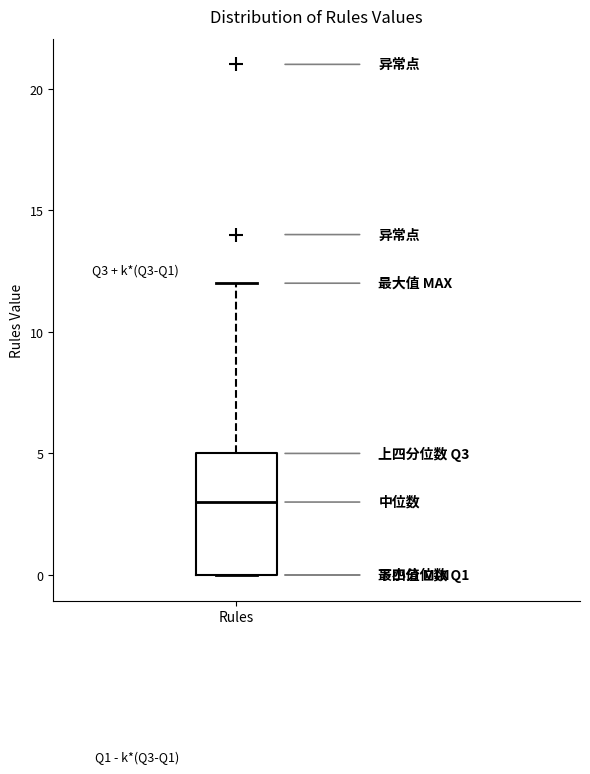

Where does the upper whisker of the box for Rules end on the y-axis? The values are not printed on the chart, so give them approximately, as read against the axis.

12